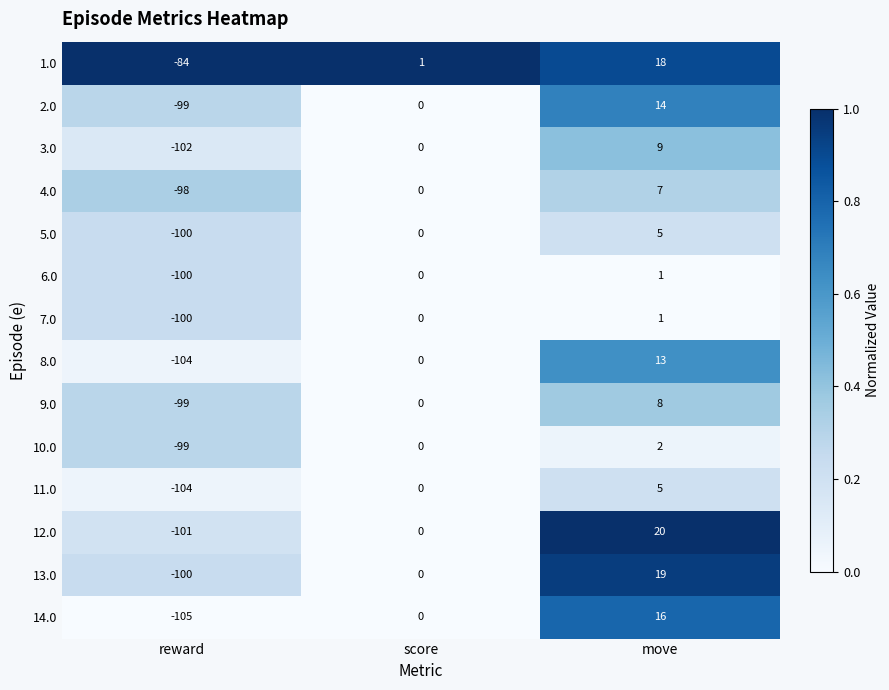

True or false: 4.0 has a value of -98 at reward.

True